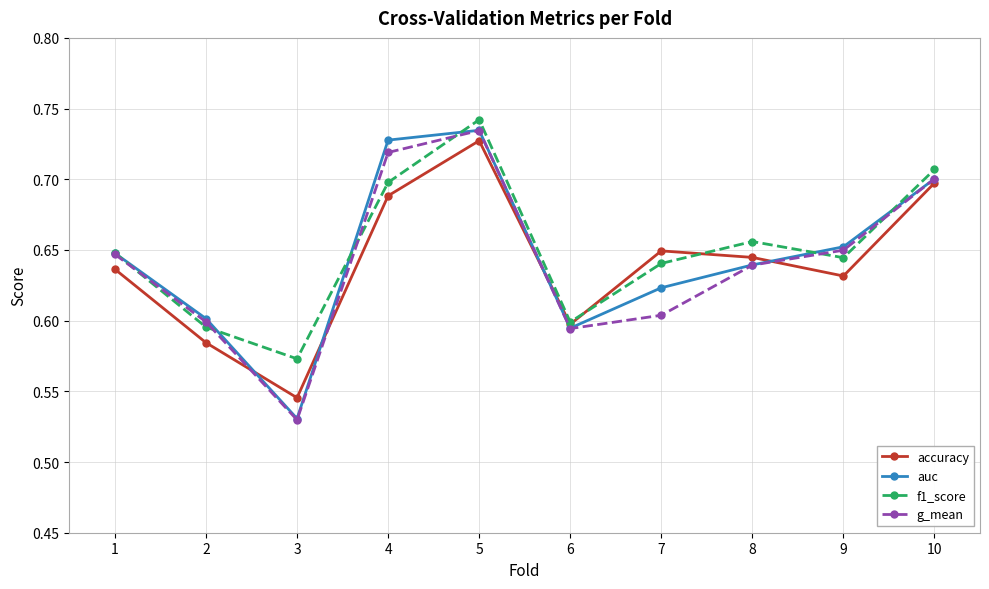

In f1_score, how many points are higher than both neighbors (excluding endpoints)?

2